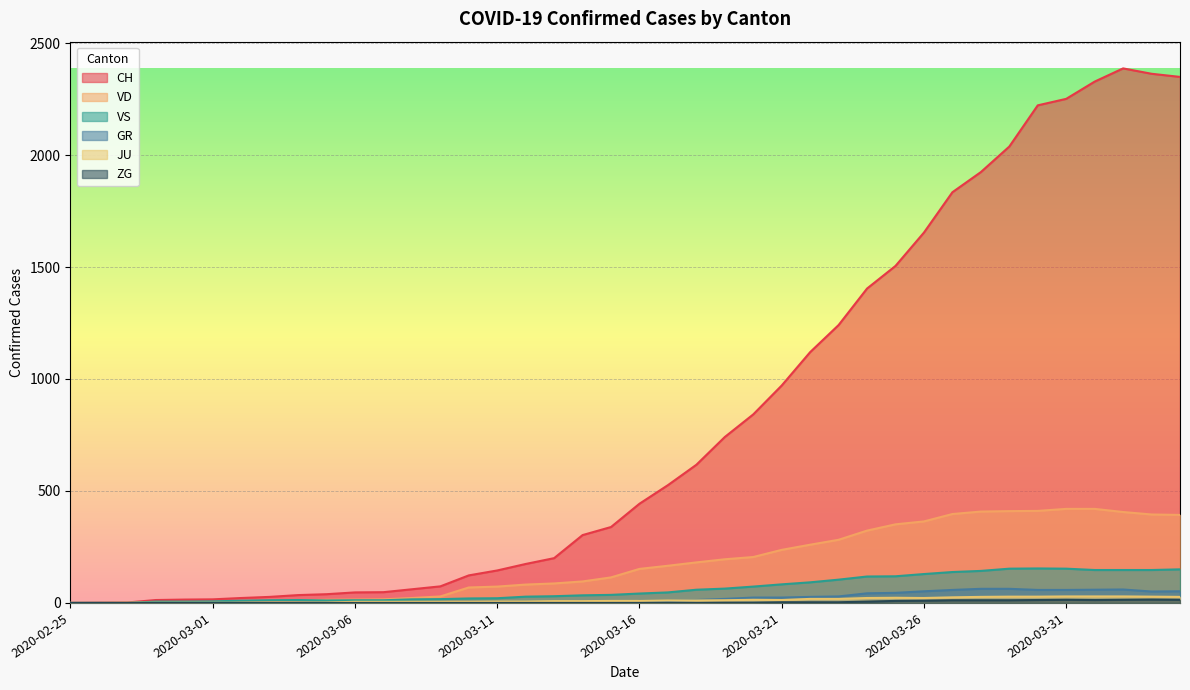

What are all the series names shown in the legend?

CH, VD, VS, GR, JU, ZG